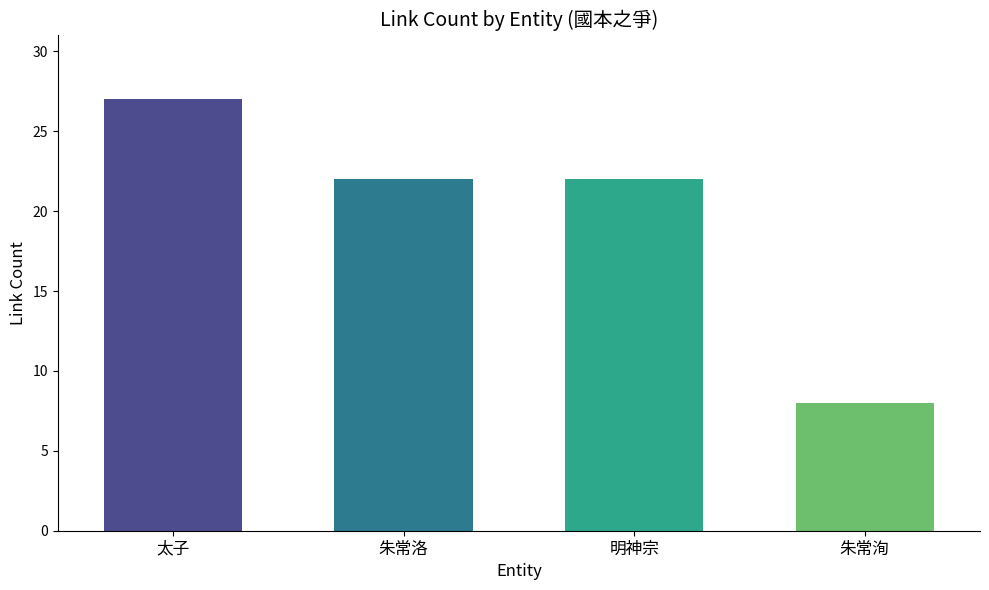

What is the difference between the values at 太子 and 明神宗?

5